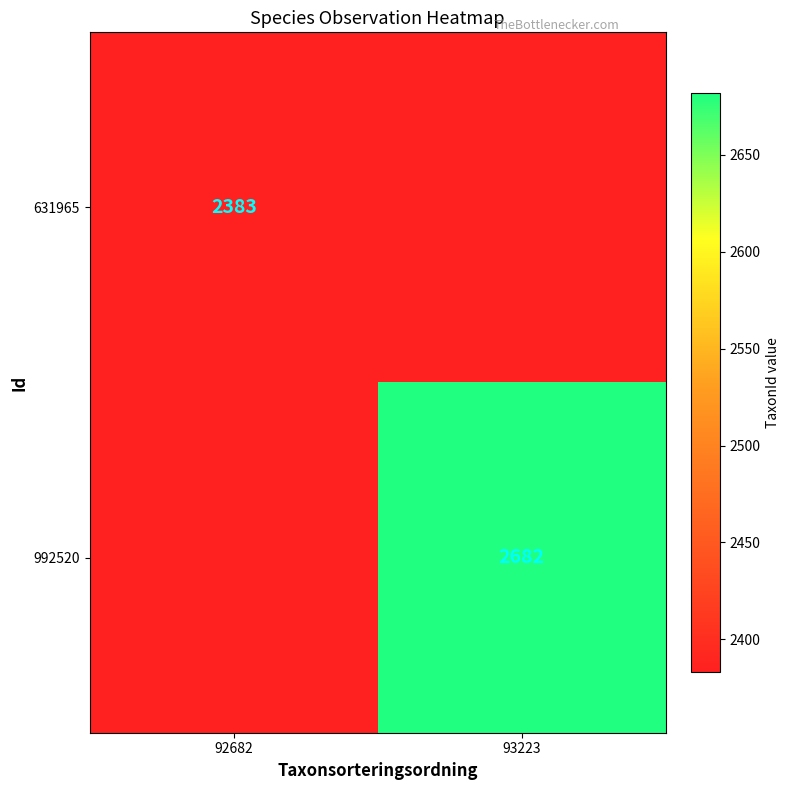

Is the value of 992520 at 93223 greater than the value of 631965 at 92682?

Yes